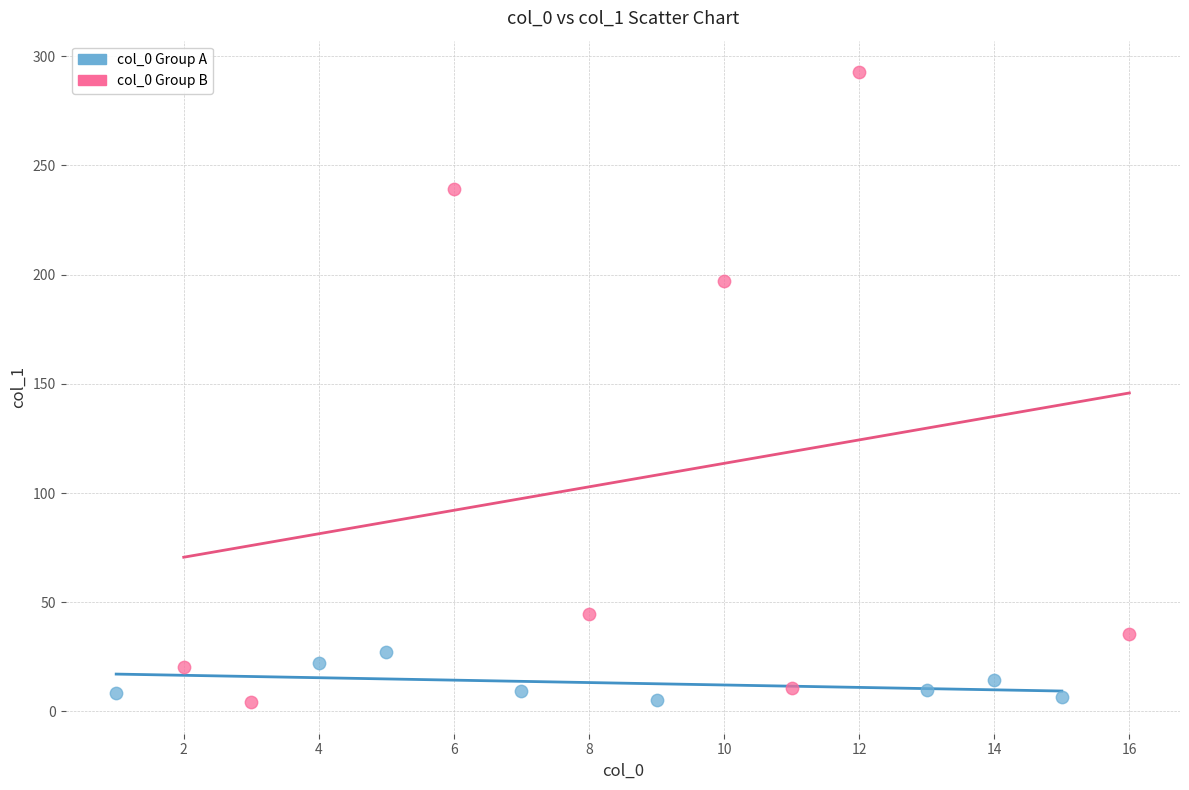

Which series has the widest spread of Y values?

col_0 Group B